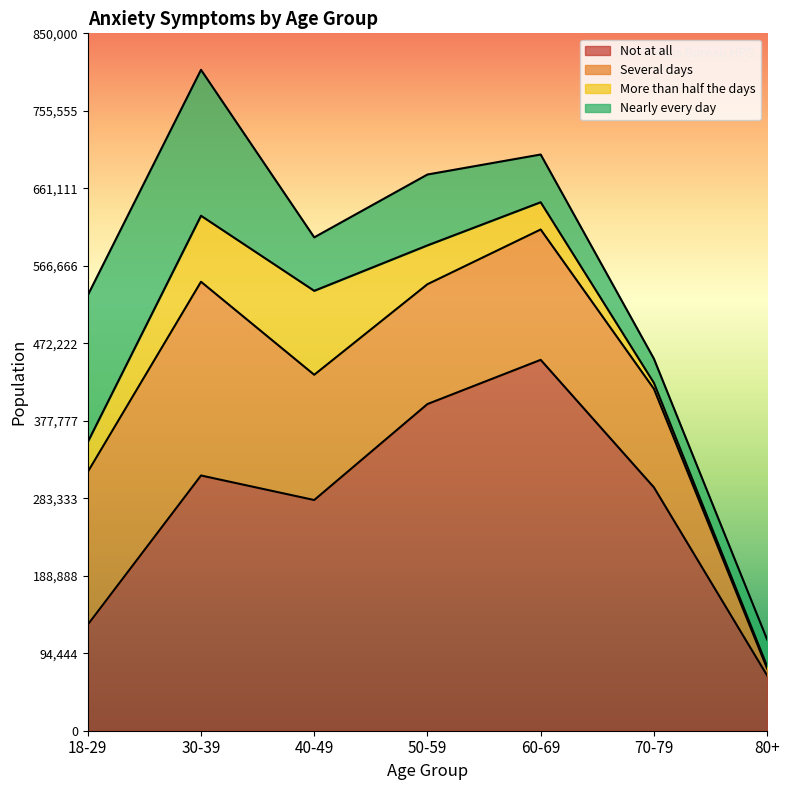

Does the chart have visible grid lines?

No